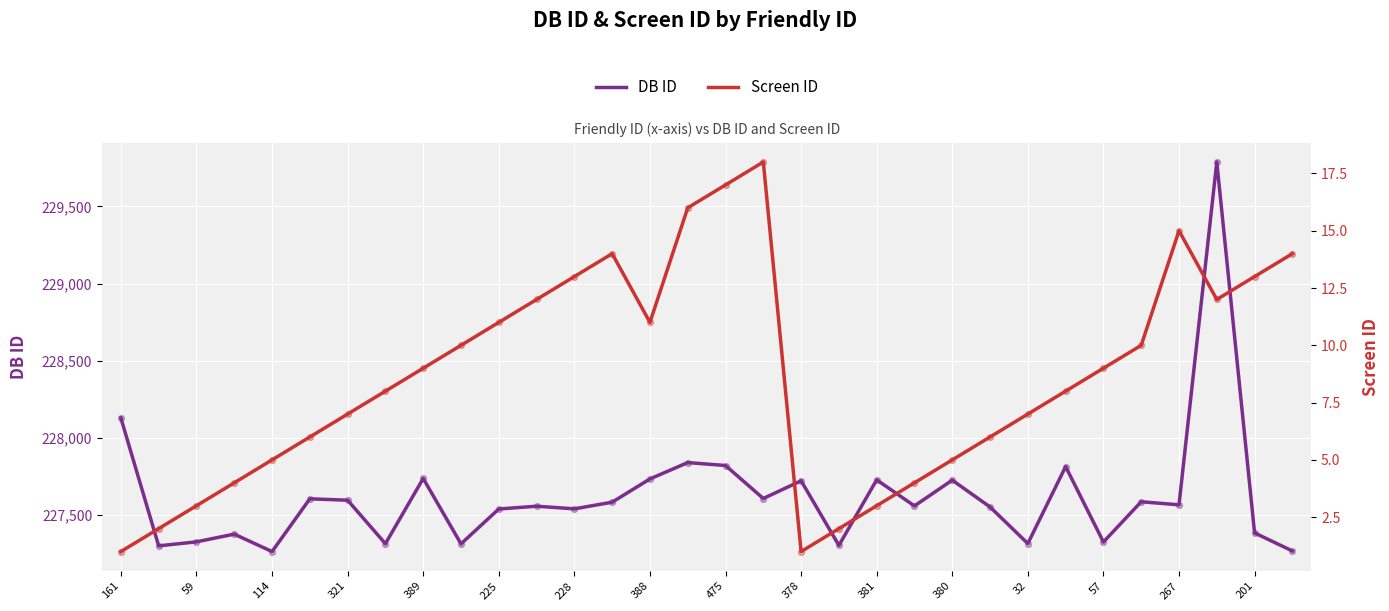

Which series has the largest Y range (max minus min)?

DB ID